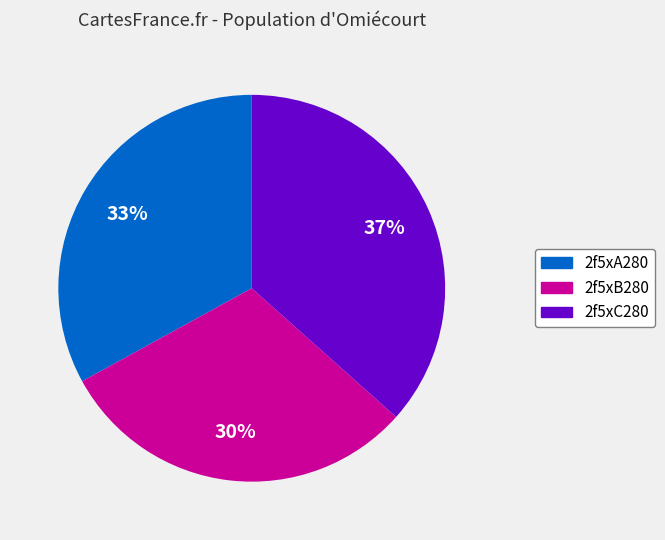

Rank the categories by value from lowest to highest.

2f5xB280, 2f5xA280, 2f5xC280